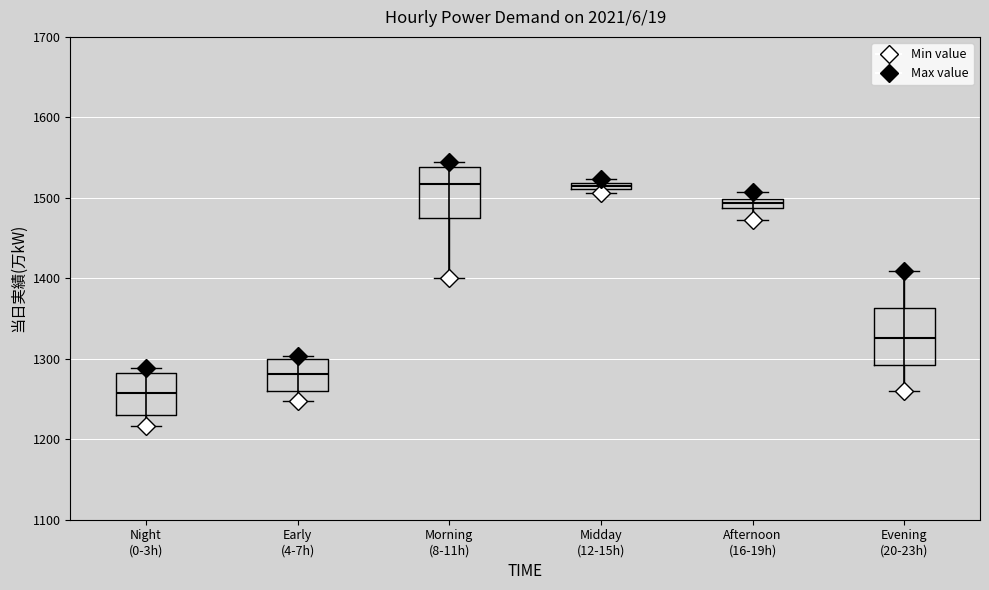

Where is the lower edge of the box for Morning (8-11h) on the y-axis? The values are not printed on the chart, so give them approximately, as read against the axis.

1470